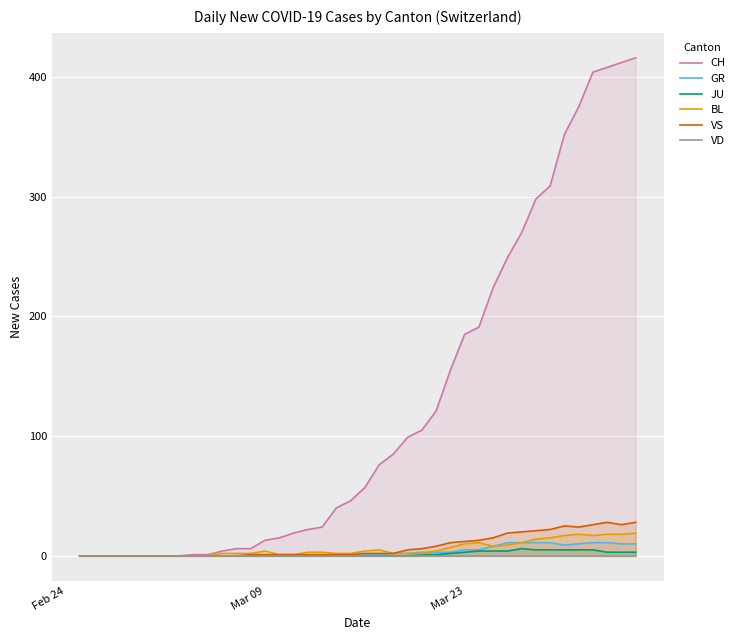

The value of BL at Mar 23 is 10. True or false?

True